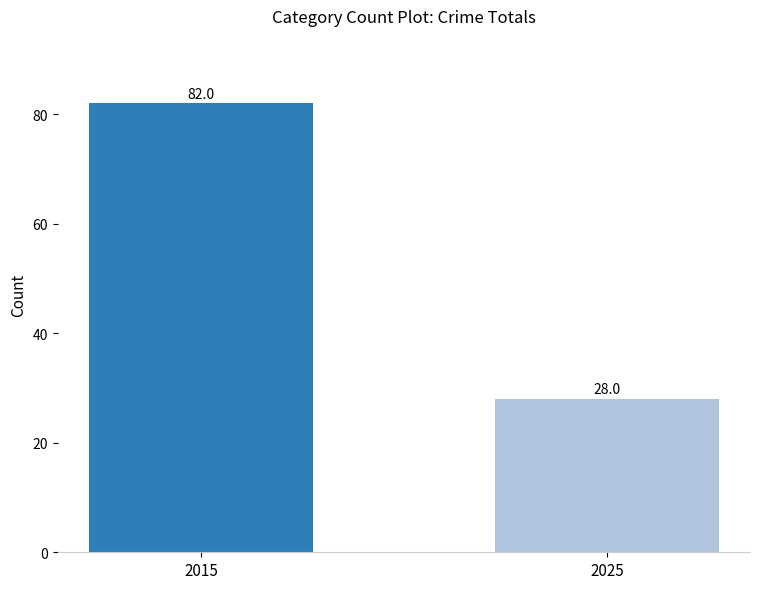

List the labels in order of value, largest first.

2015, 2025